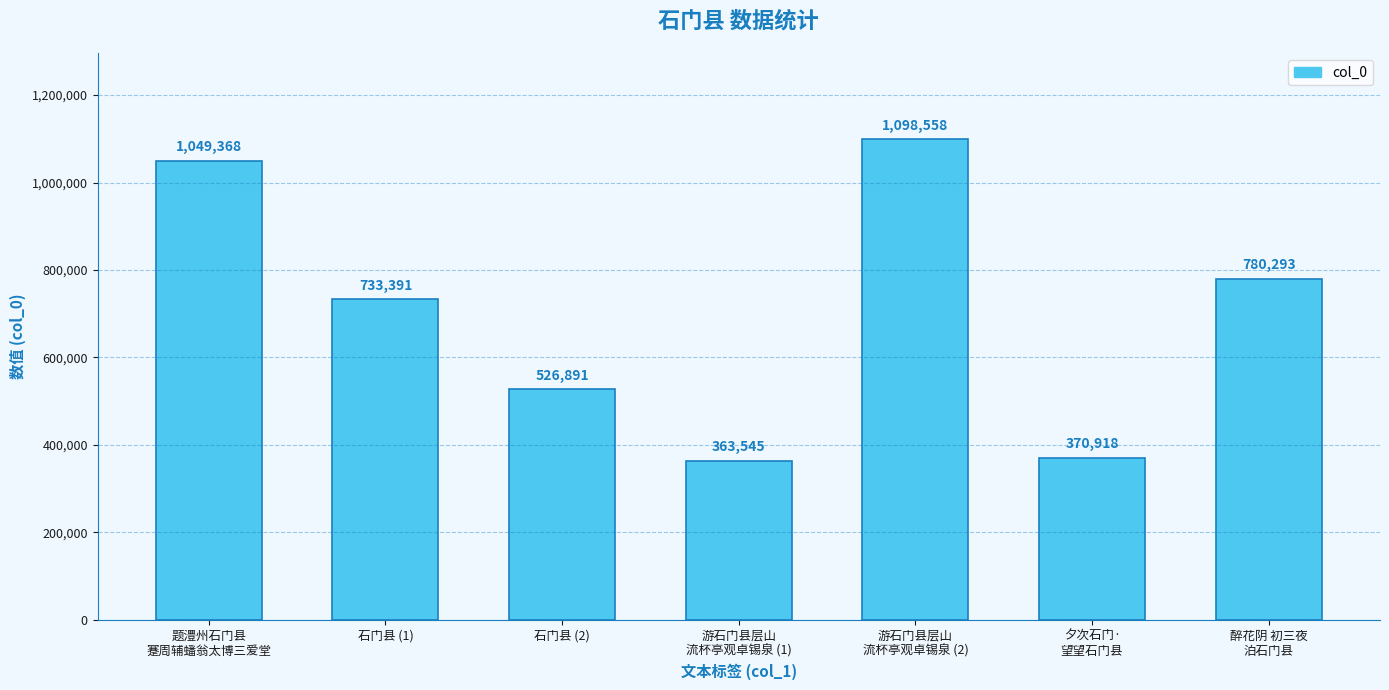

Reading left to right, extract all data points from this chart.

题澧州石门县
蹇周辅蟠翁太博三爱堂=1049368	石门县 (1)=733391	石门县 (2)=526891	游石门县层山
流杯亭观卓锡泉 (1)=363545	游石门县层山
流杯亭观卓锡泉 (2)=1098558	夕次石门·
望望石门县=370918	醉花阴 初三夜
泊石门县=780293